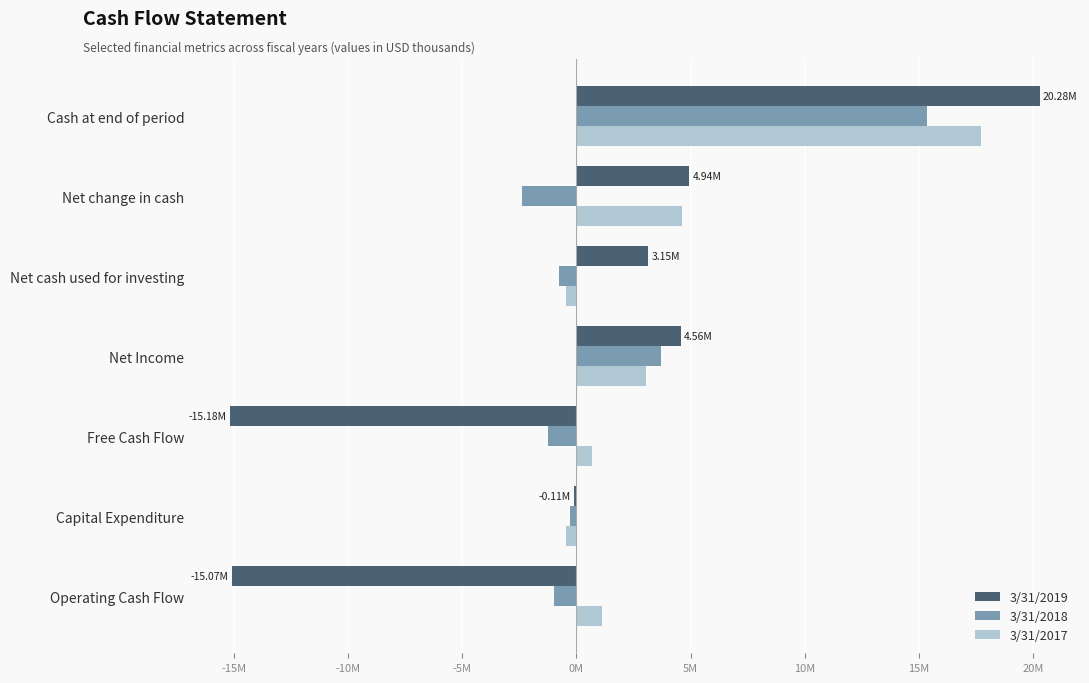

What are all the series names shown in the legend?

3/31/2019, 3/31/2018, 3/31/2017